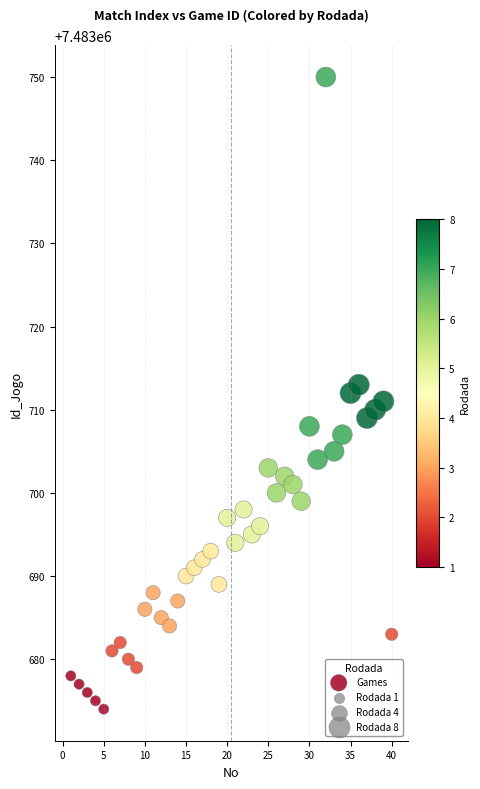

What is the range of Y values (max minus min)?

76